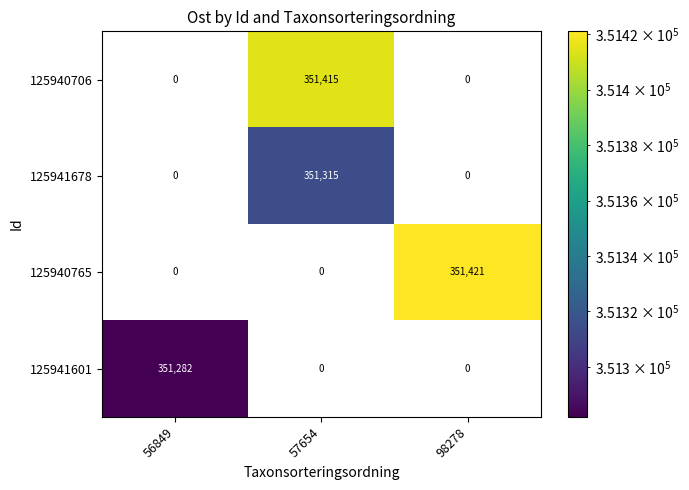

Read the 125941678 value at 57654.

351315